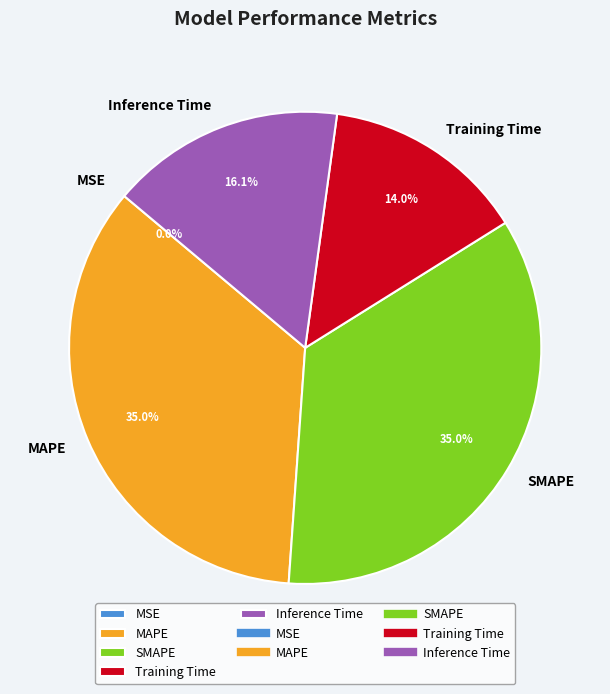

To the nearest percent, what is the difference between the Training Time and Inference Time slice percentages?

2%